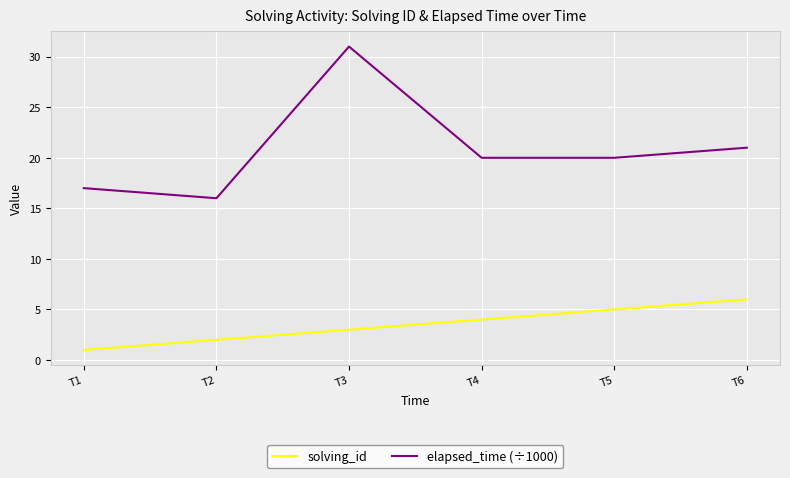

What is the difference between the second highest and second lowest values in the solving_id series?

3